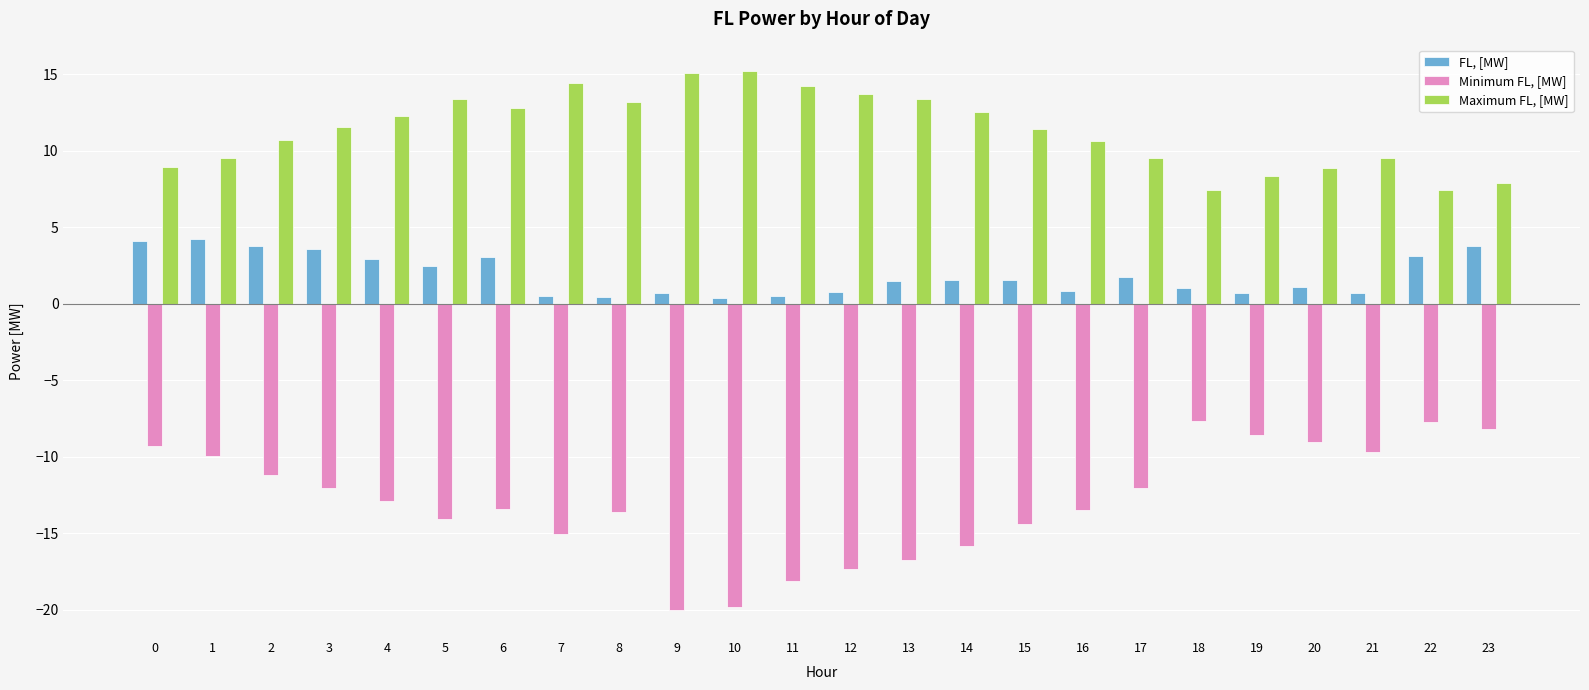

At 23, list the series in order from smallest to largest.

Minimum FL, [MW], FL, [MW], Maximum FL, [MW]